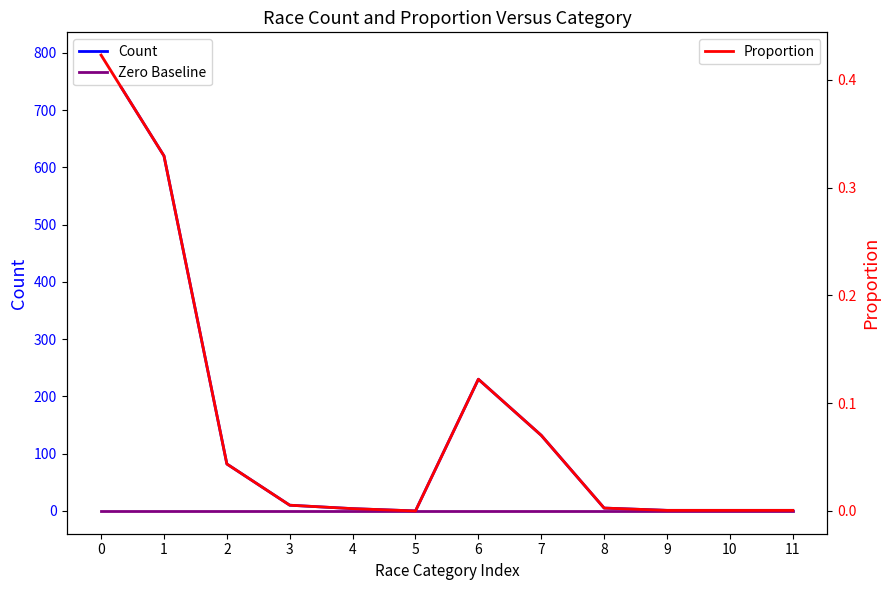

True or false: Count and Zero Baseline cross at least once.

False